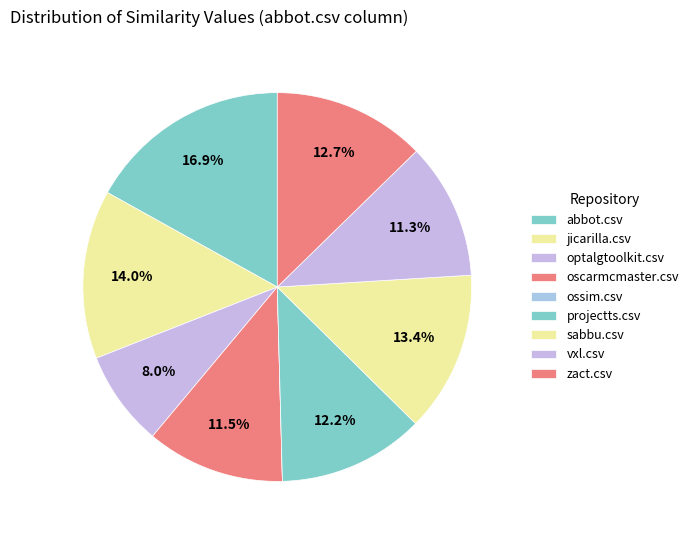

To the nearest percent, what percentage of the pie is sabbu.csv?

13%